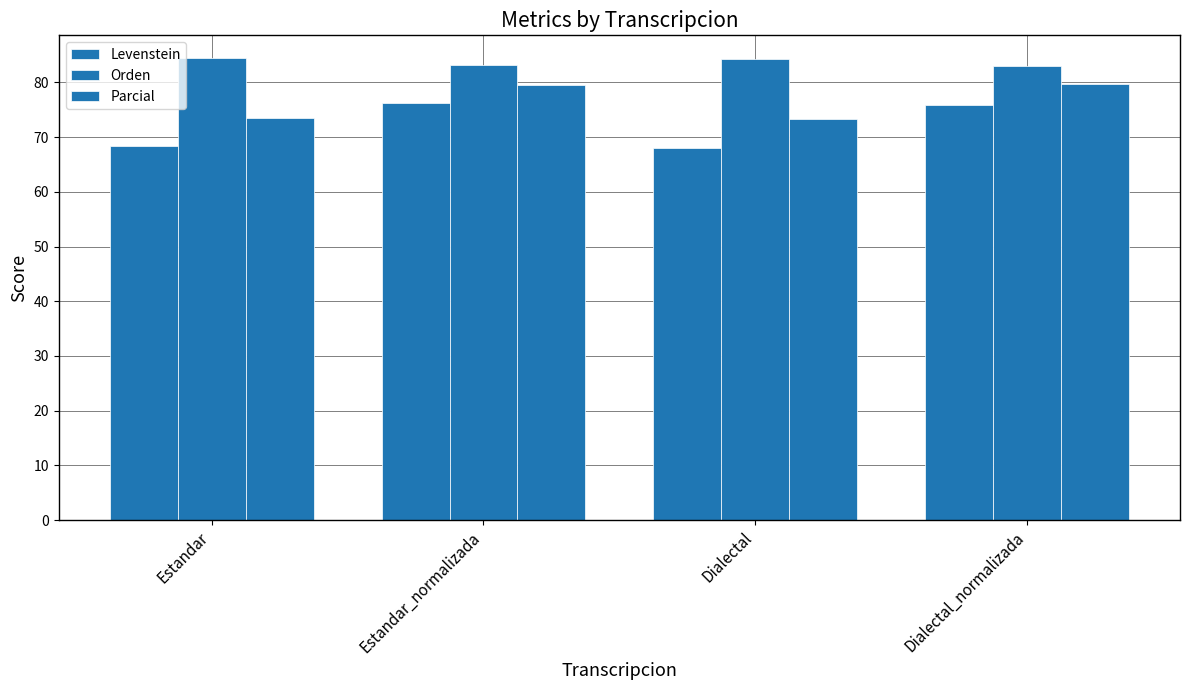

What is the average value of the Levenstein series?

72.1